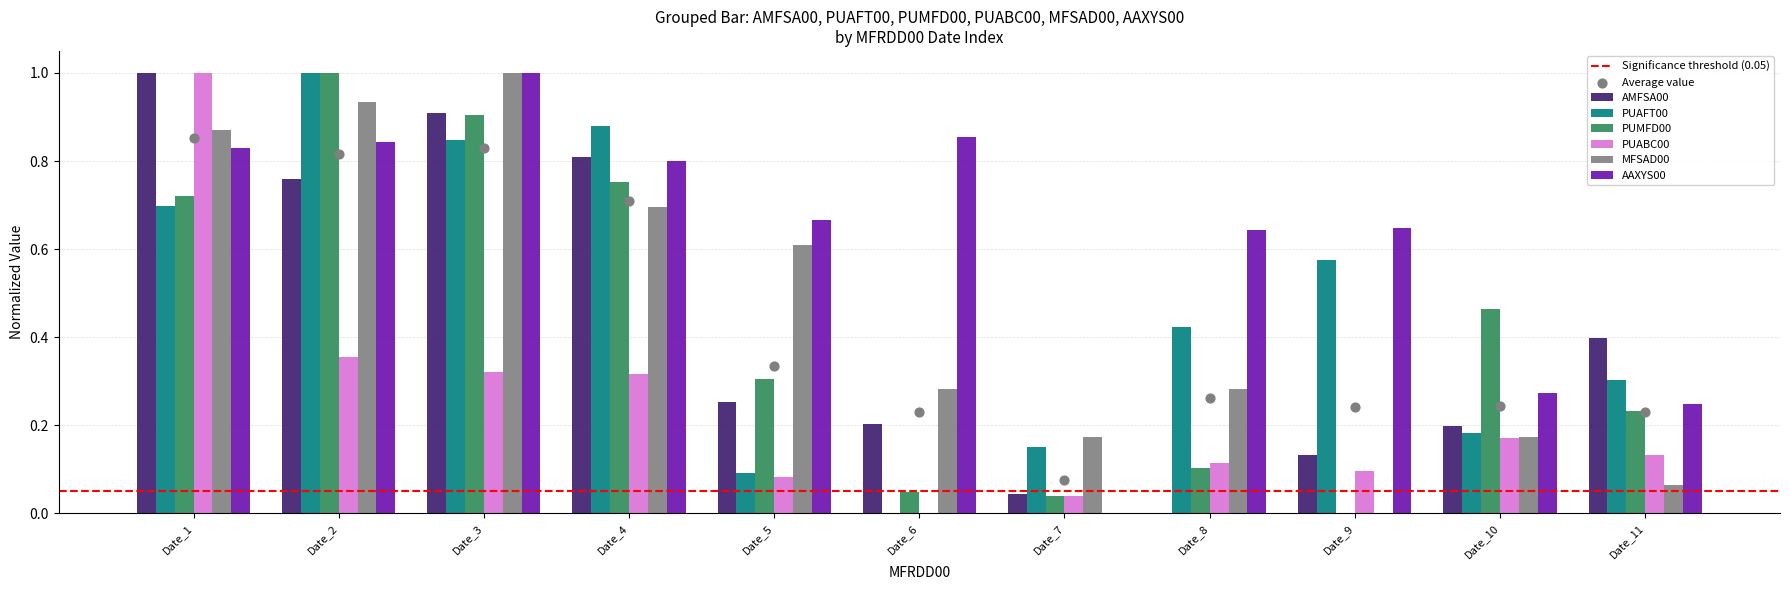

At how many categories does at least one series exceed 0?

11